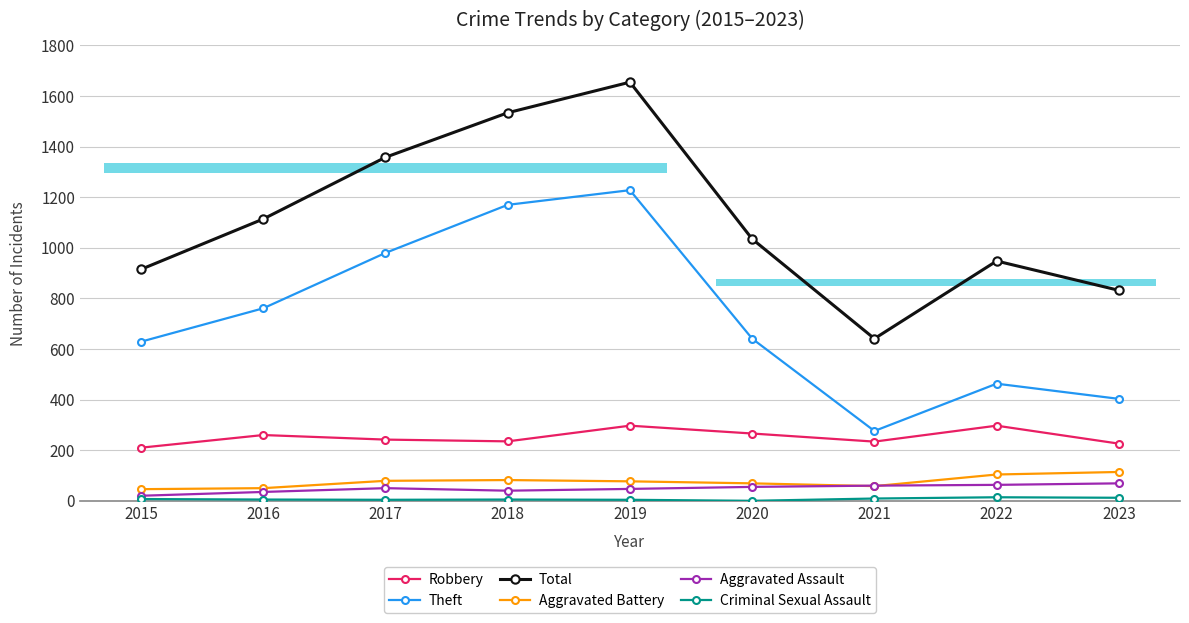

True or false: Total has a value of 2235 at 2019.

False